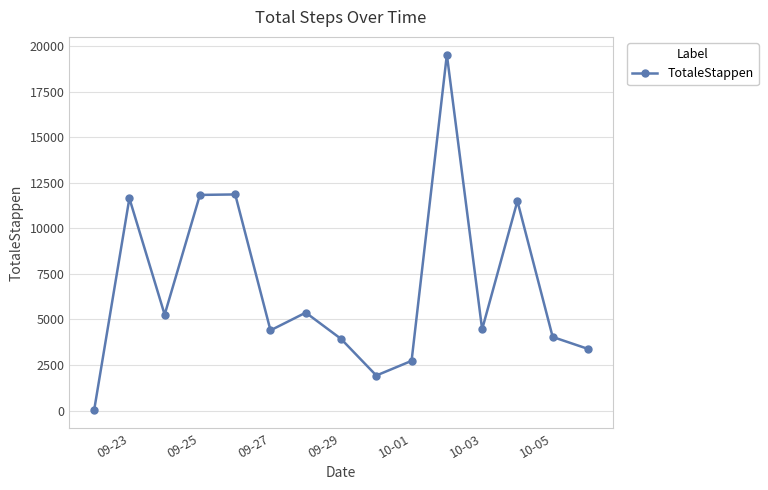

What is the greatest value displayed?

19521